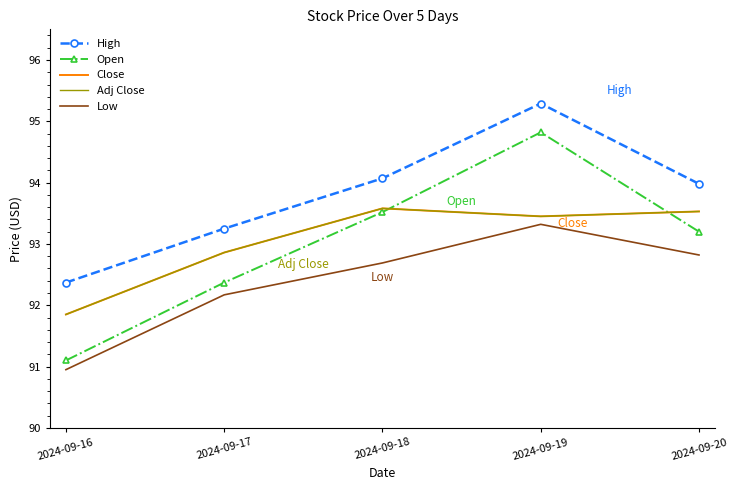

How many interior local peaks does the Low series have?

1